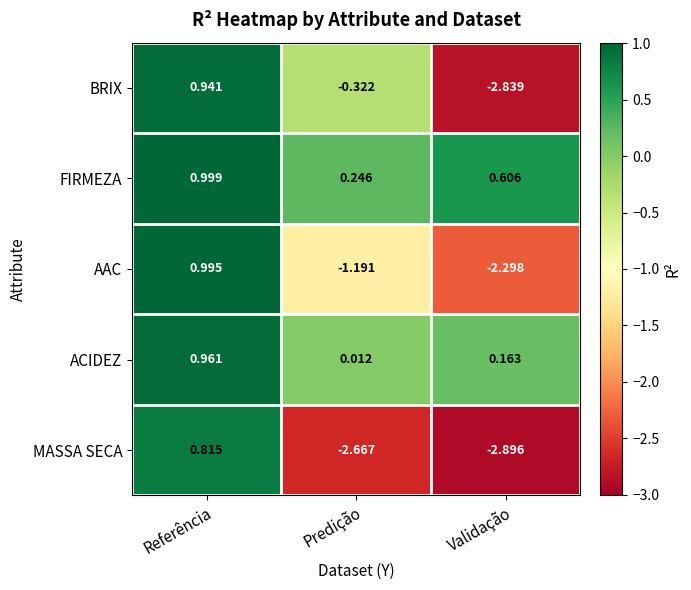

Which label corresponds to the smallest value in the chart?

Validação